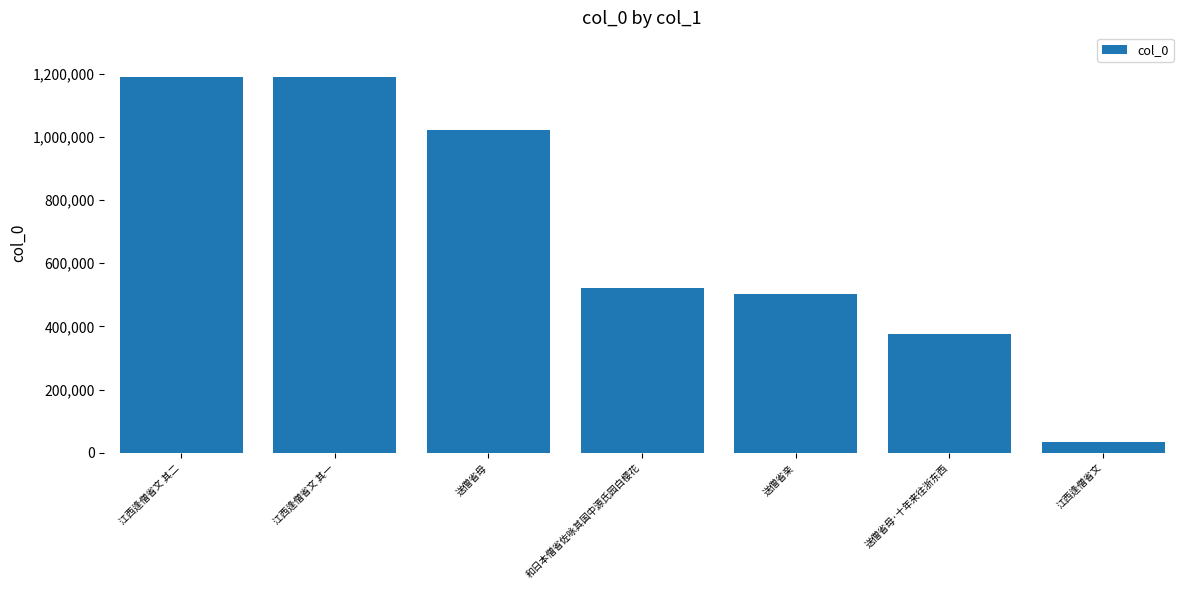

Approximately how many times larger is the value at 送僧省母 compared to 江西逢僧省文 其二?

0.9